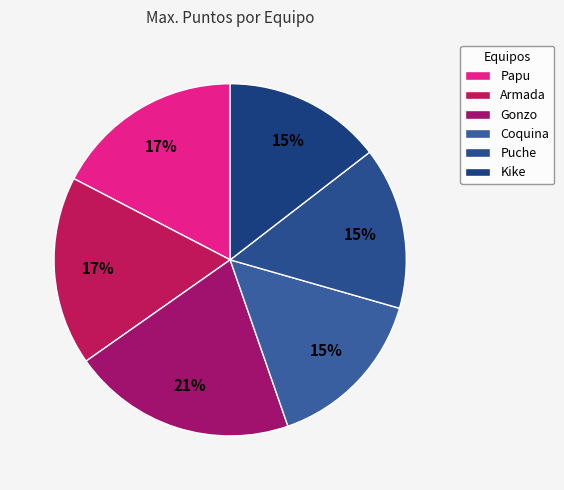

Does any single category account for the majority?

No